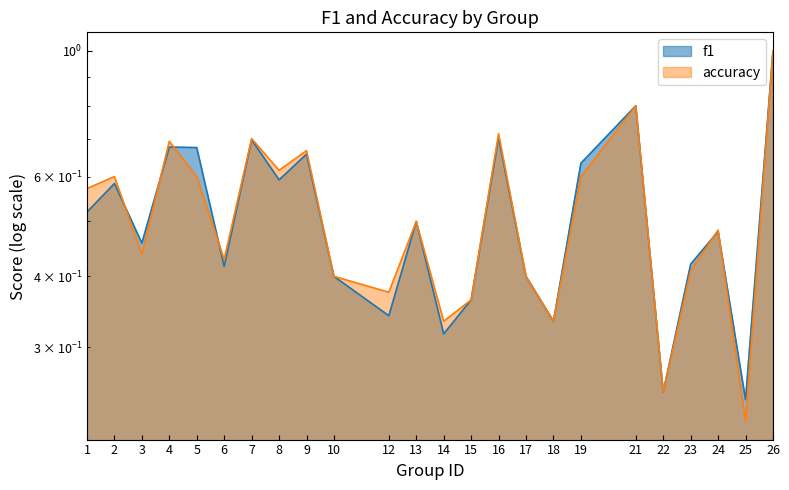

Reading left to right, extract all data points from this chart.

f1: 0.5	0.6	0.5	0.7	0.7	0.4	0.7	0.6	0.7	0.4	0.3	0.5	0.3	0.4	0.7	0.4	0.3	0.6	0.8	0.2	0.4	0.5	0.2	1.0
accuracy: 0.6	0.6	0.4	0.7	0.6	0.4	0.7	0.6	0.7	0.4	0.4	0.5	0.3	0.4	0.7	0.4	0.3	0.6	0.8	0.2	0.4	0.5	0.2	1.0